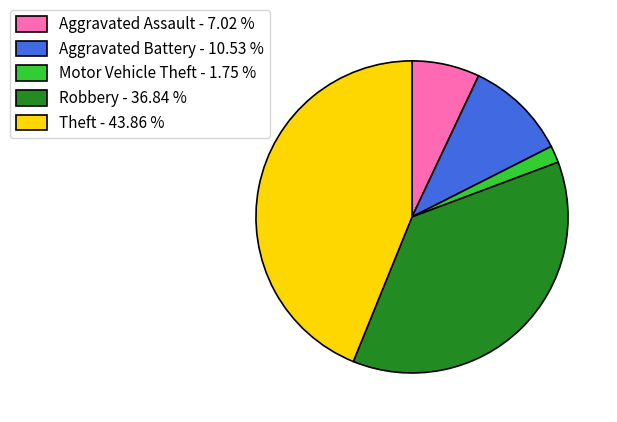

Do Theft - 43.86 % and Robbery - 36.84 % together represent more than half of the pie?

Yes